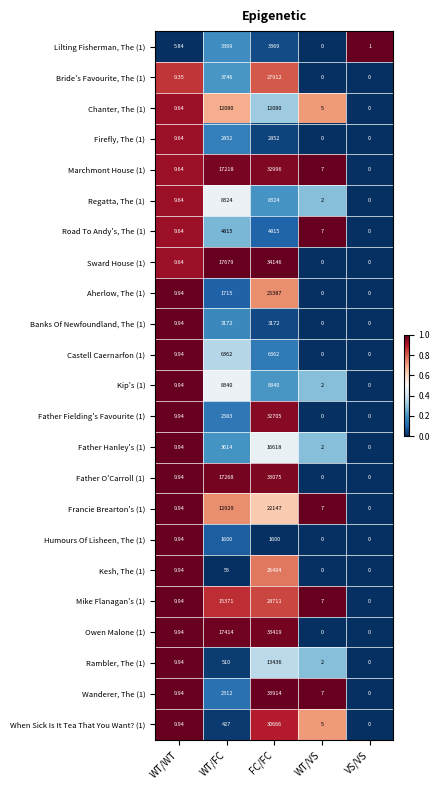

At which label is Francie Brearton's (1) closest to 11073?

WT/FC